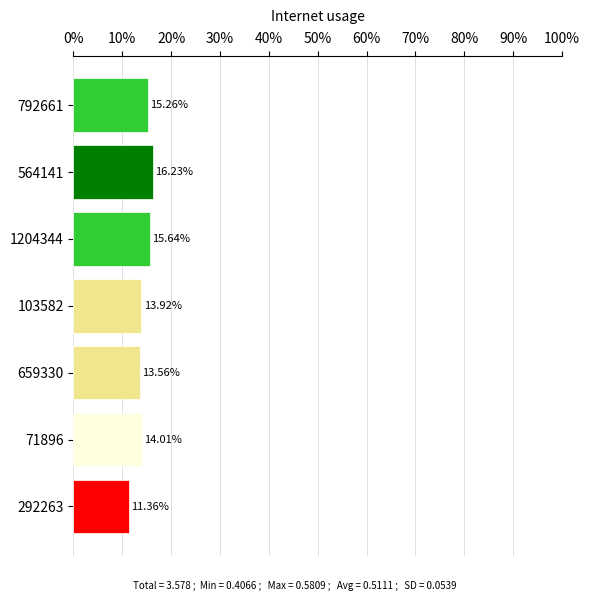

Are the bars grouped side by side (vs. stacked)?

No